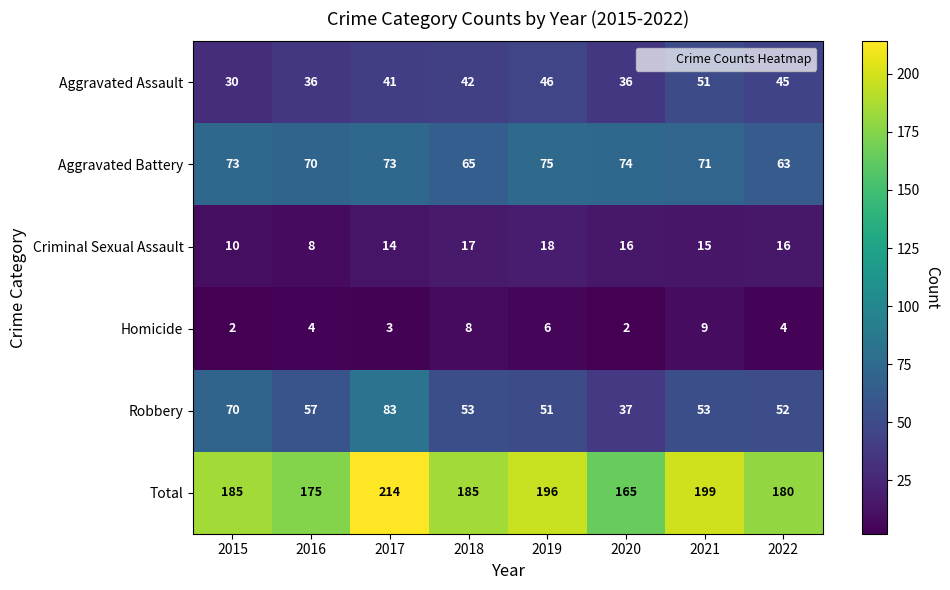

Where is Aggravated Battery nearest to the value 69?

2016